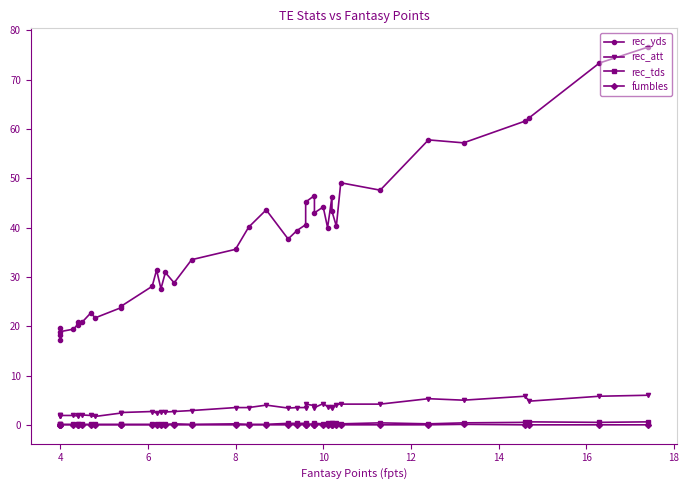

True or false: rec_tds and rec_yds intersect in this chart.

False